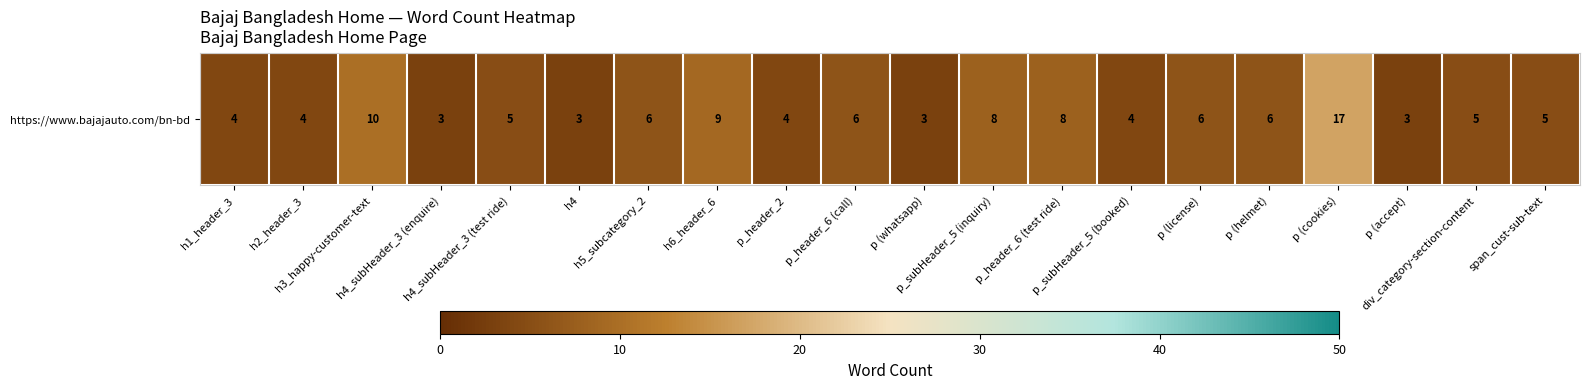

Where is the data nearest to the value 10?

h3_happy-customer-text